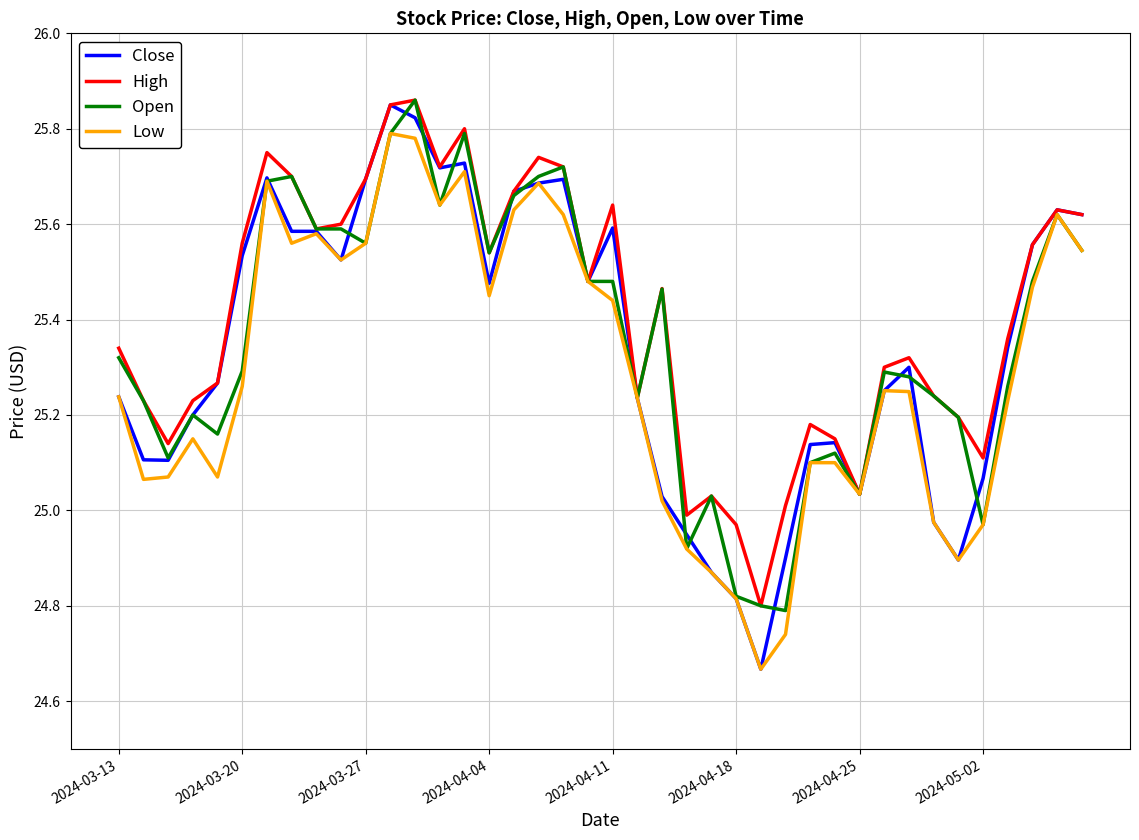

Which series changed the most between 2024-04-11 and 2024-04-25?

High